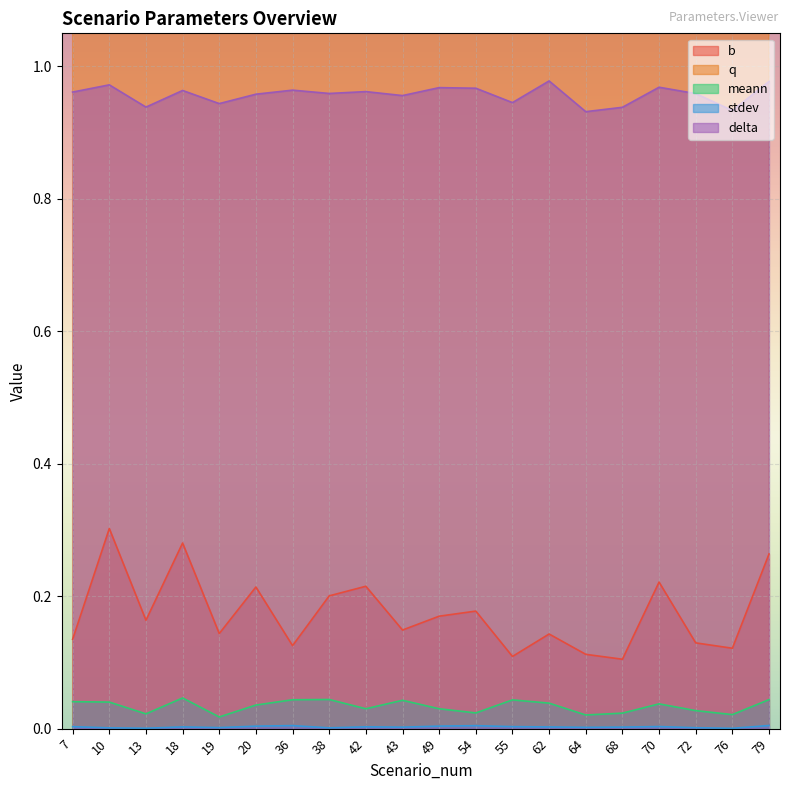

What is the maximum value for delta?

1.0